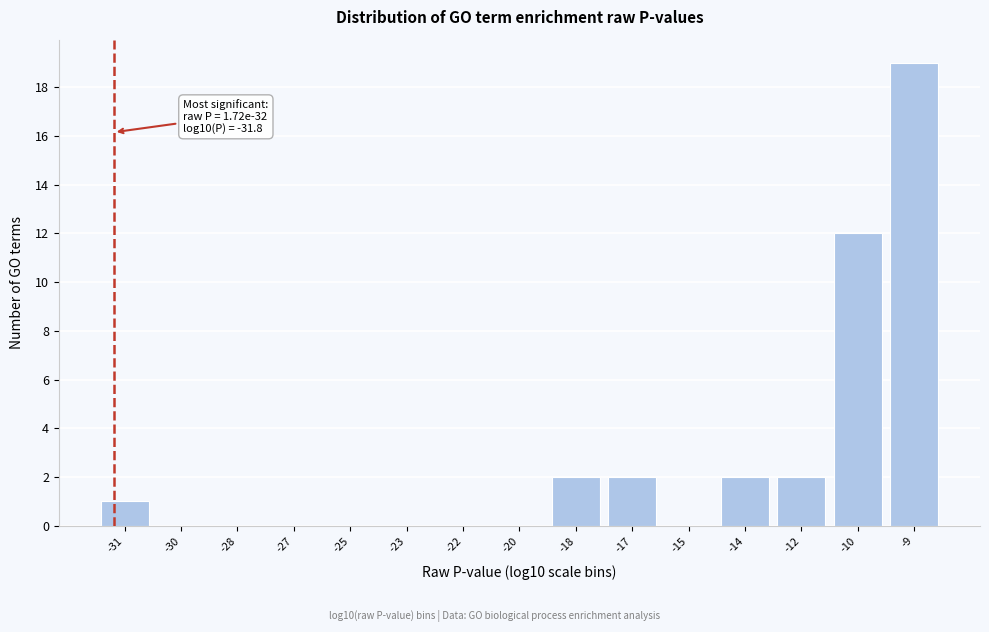

Reading right to left, extract all data points from this chart.

-9=19	-10=12	-12=2	-14=2	-15=0	-17=2	-18=2	-20=0	-22=0	-23=0	-25=0	-27=0	-28=0	-30=0	-31=1